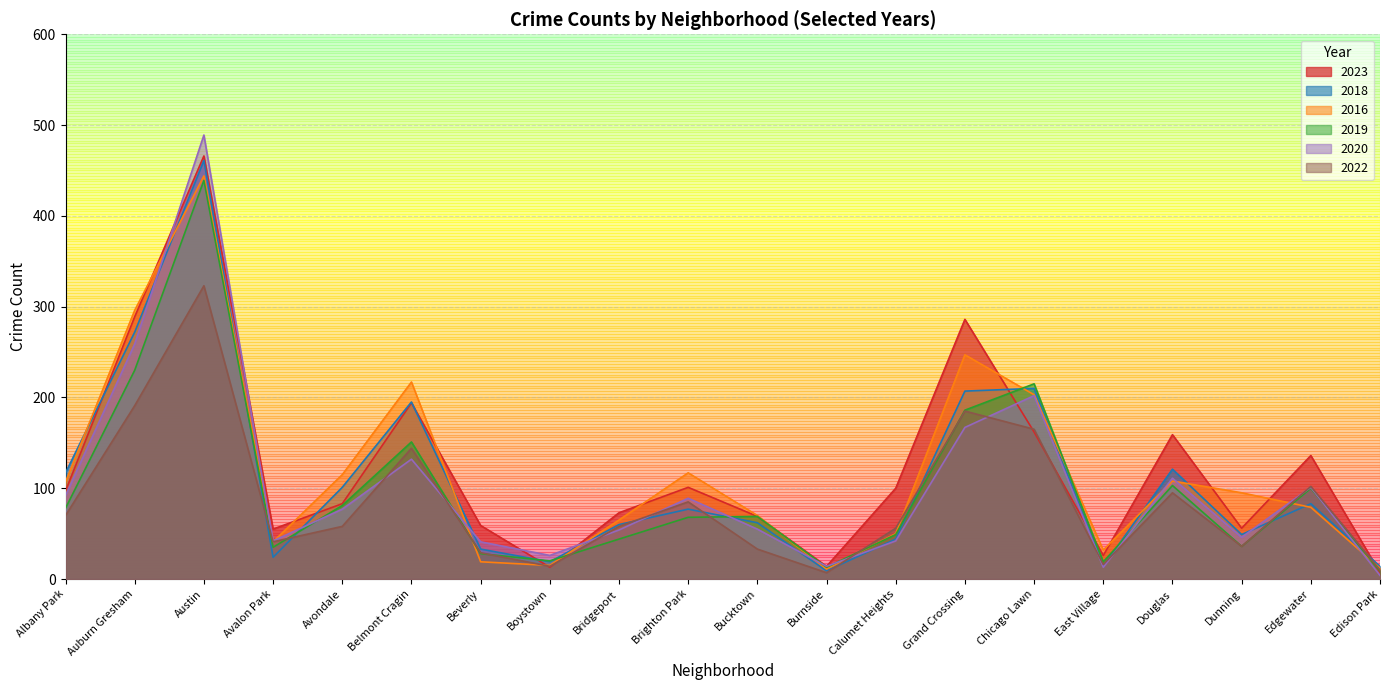

Between Beverly and Calumet Heights, which series saw the biggest shift?

2023